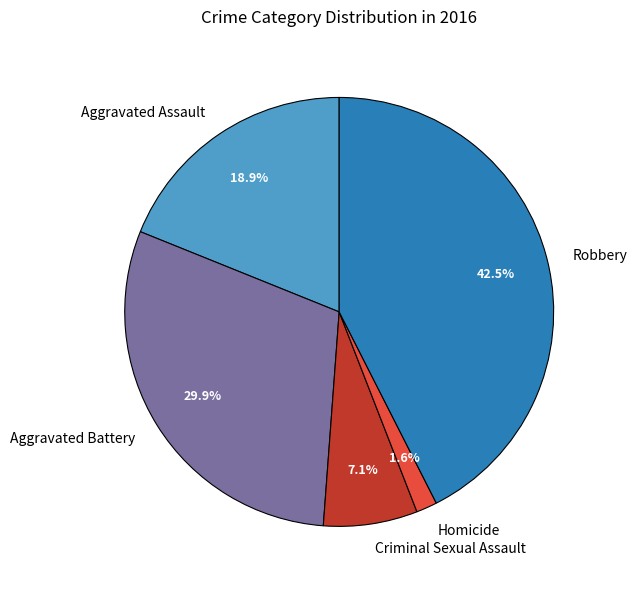

Which has a higher value, Homicide or Criminal Sexual Assault?

Criminal Sexual Assault